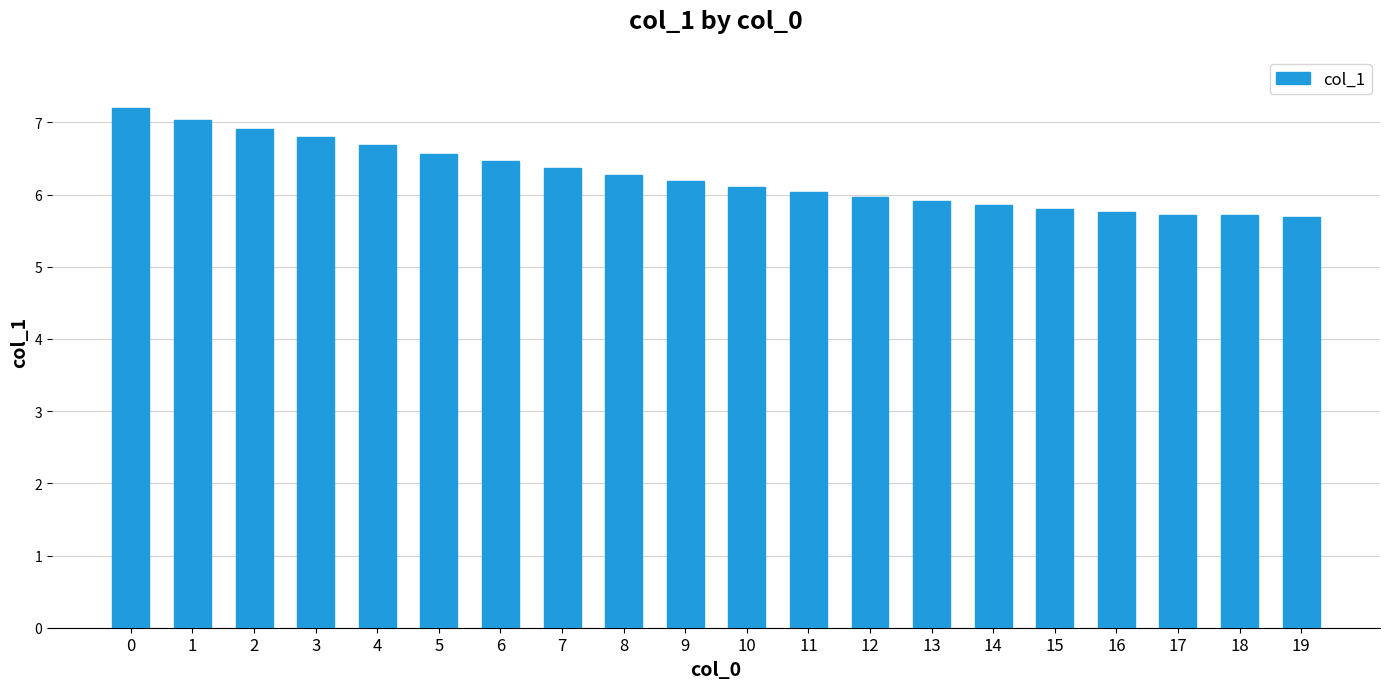

What is the maximum value shown in the chart?

7.2